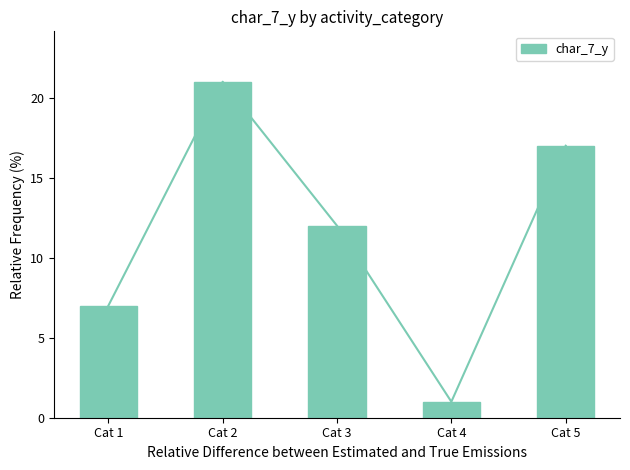

What is the difference between the values at Cat 4 and Cat 2?

20